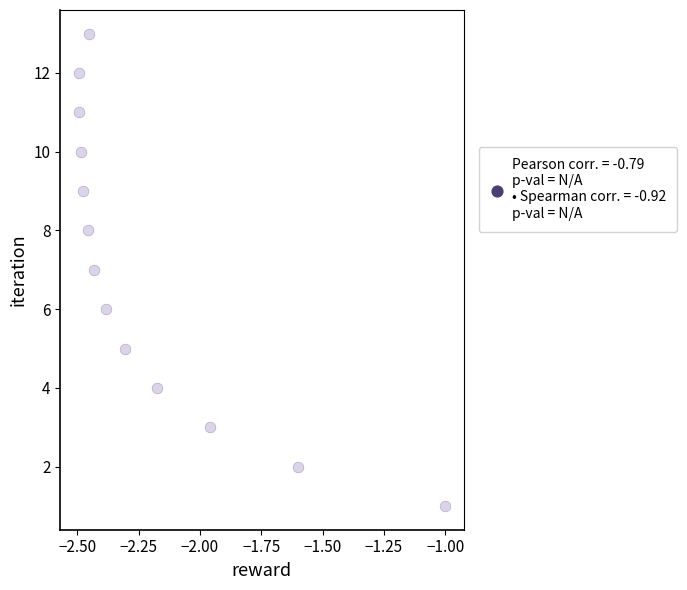

What is the range of Y values (max minus min)?

12